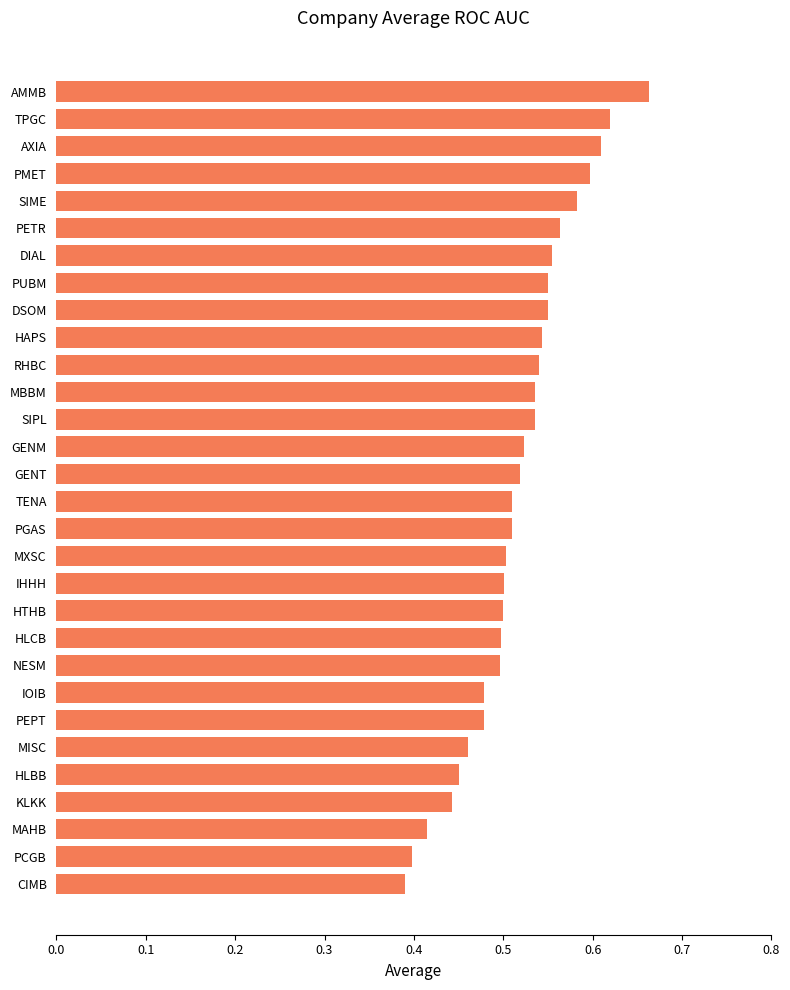

What is the change in value from CIMB to TENA?

+0.1